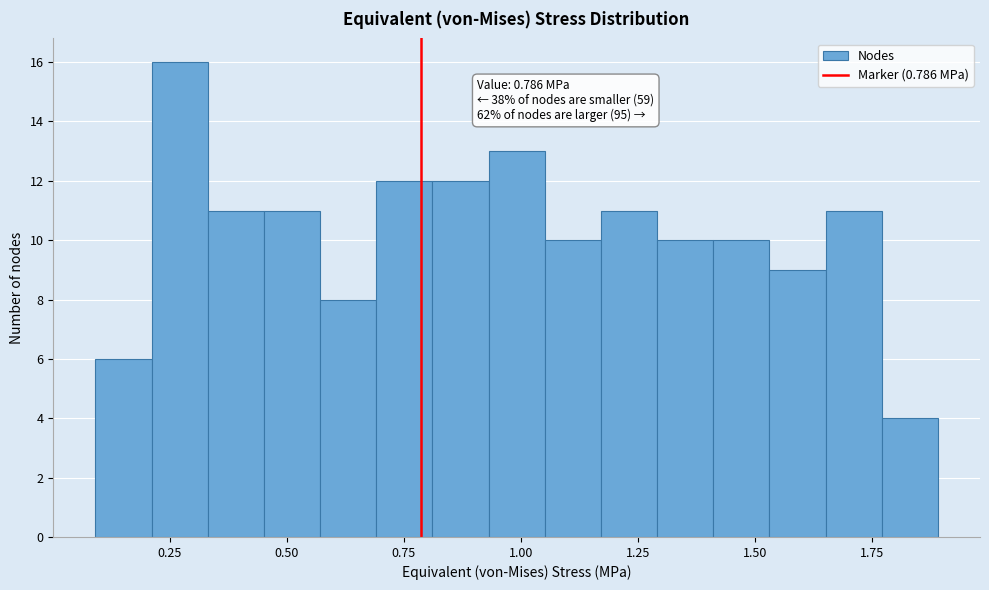

Around what value on the x-axis is the tallest bar? Give the approximate position of its centre, as read against the axis.

0.25